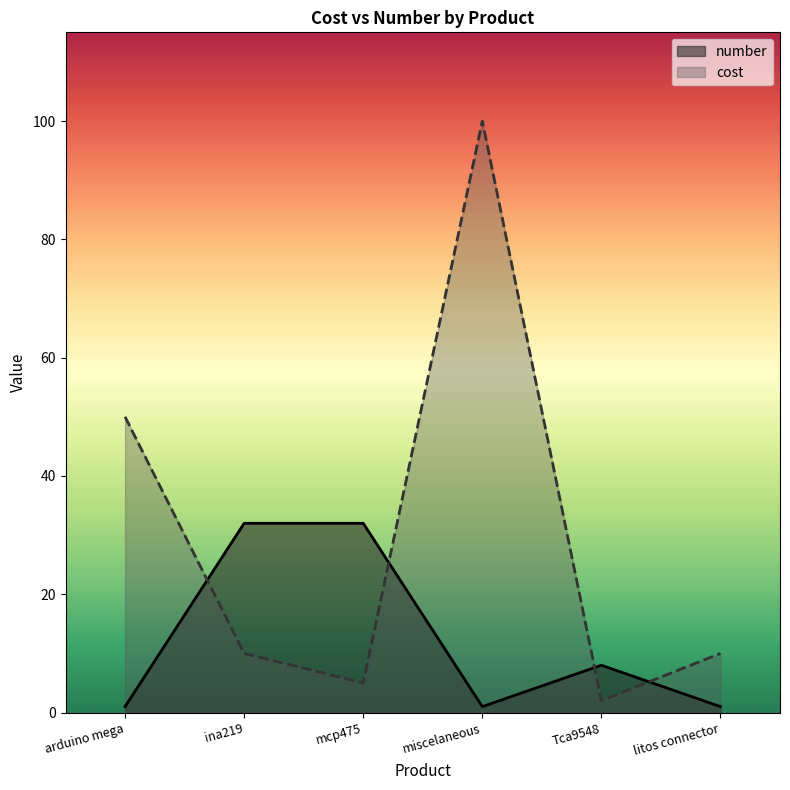

True or false: number and cost cross at least once.

True